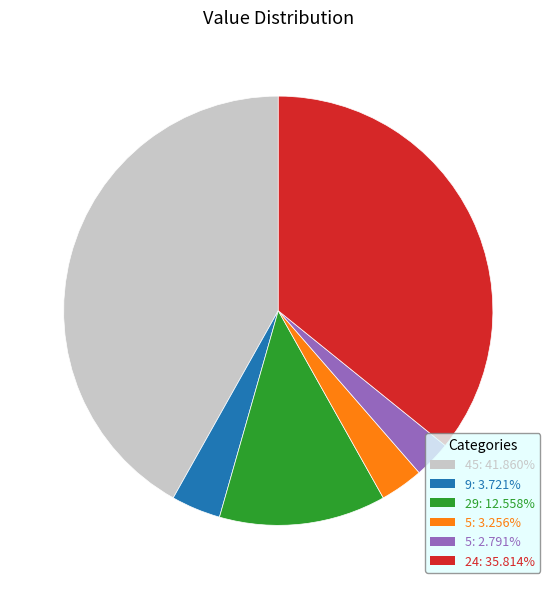

Does 9: 3.721% account for over 50% of the chart?

No